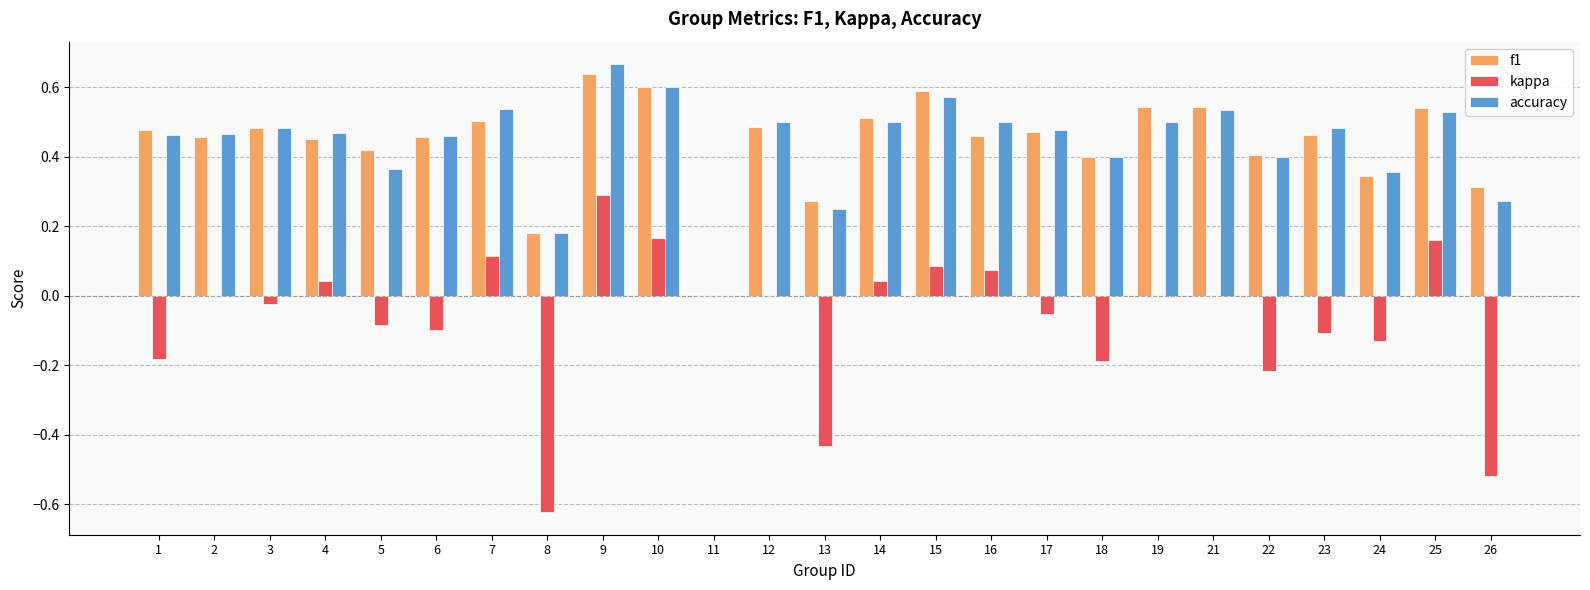

What is the sum of all f1 values?

11.0